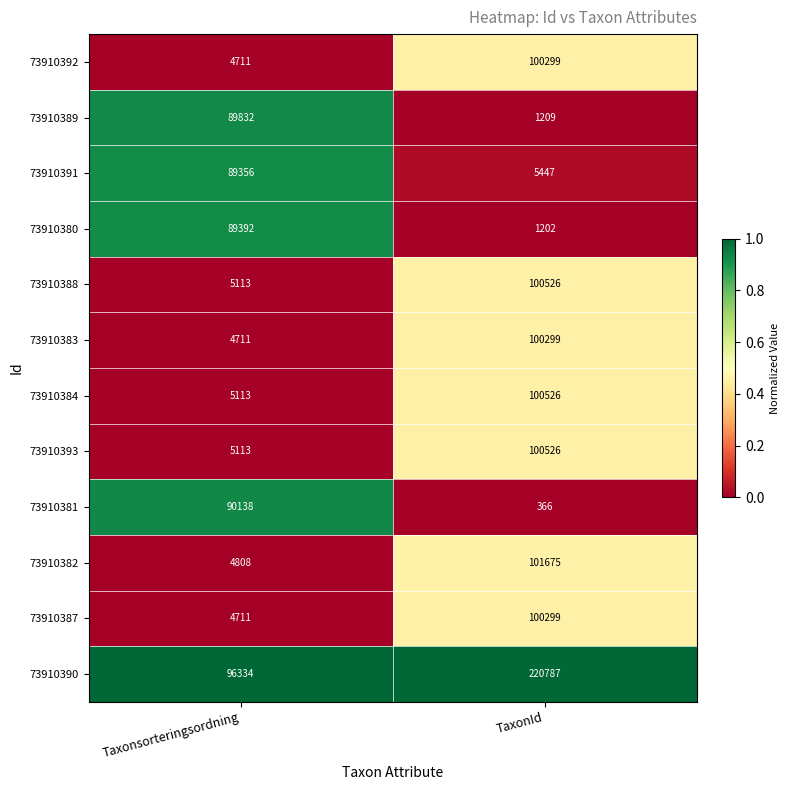

Which series has the largest range (max minus min)?

73910390